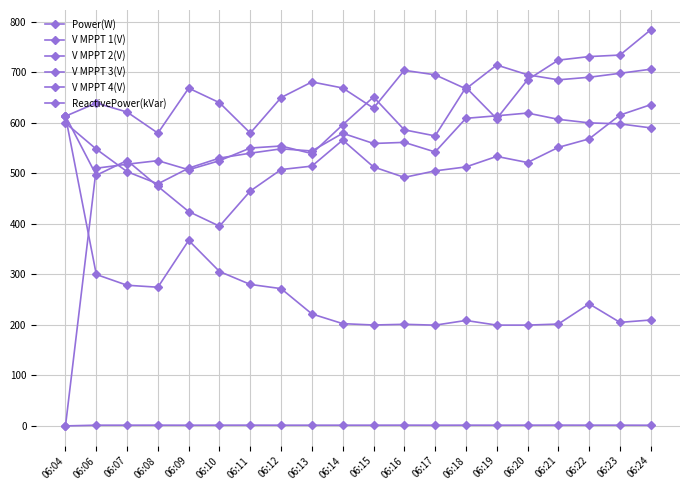

Rank the categories by V MPPT 3(V) value from lowest to highest.

06:08, 06:11, 06:04, 06:07, 06:15, 06:06, 06:10, 06:12, 06:18, 06:09, 06:14, 06:13, 06:21, 06:22, 06:17, 06:20, 06:23, 06:16, 06:24, 06:19